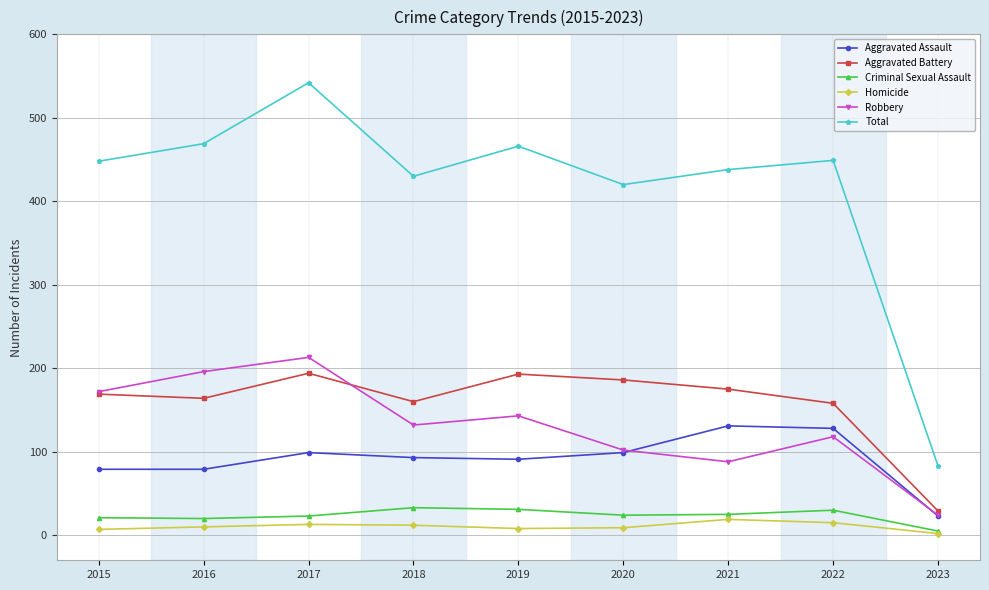

At how many categories does at least one series exceed 411?

8